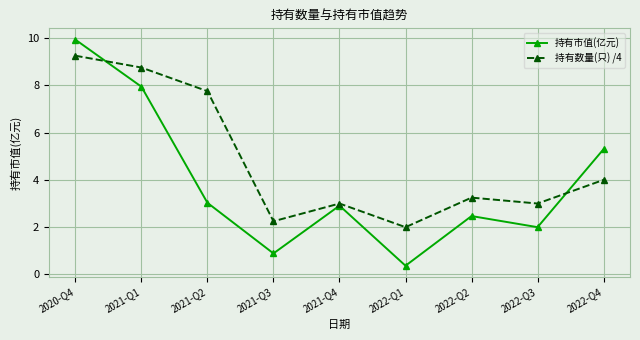

Is this an area chart (filled region under the line)?

No